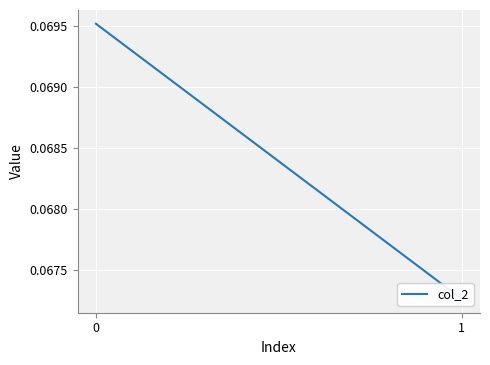

The value at 1 is 0.1. True or false?

True